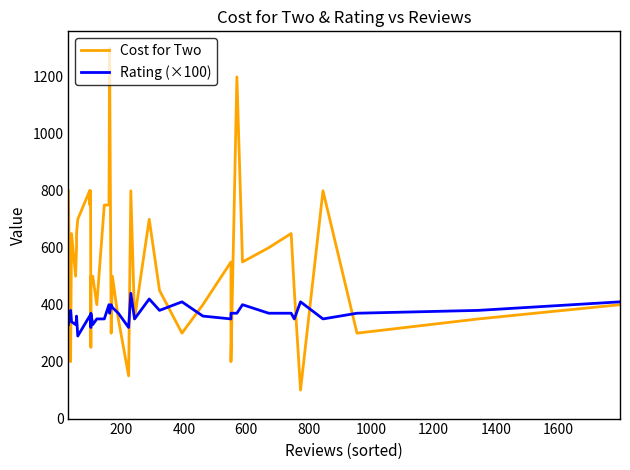

What are all the series names shown in the legend?

Cost for Two, Rating (×100)